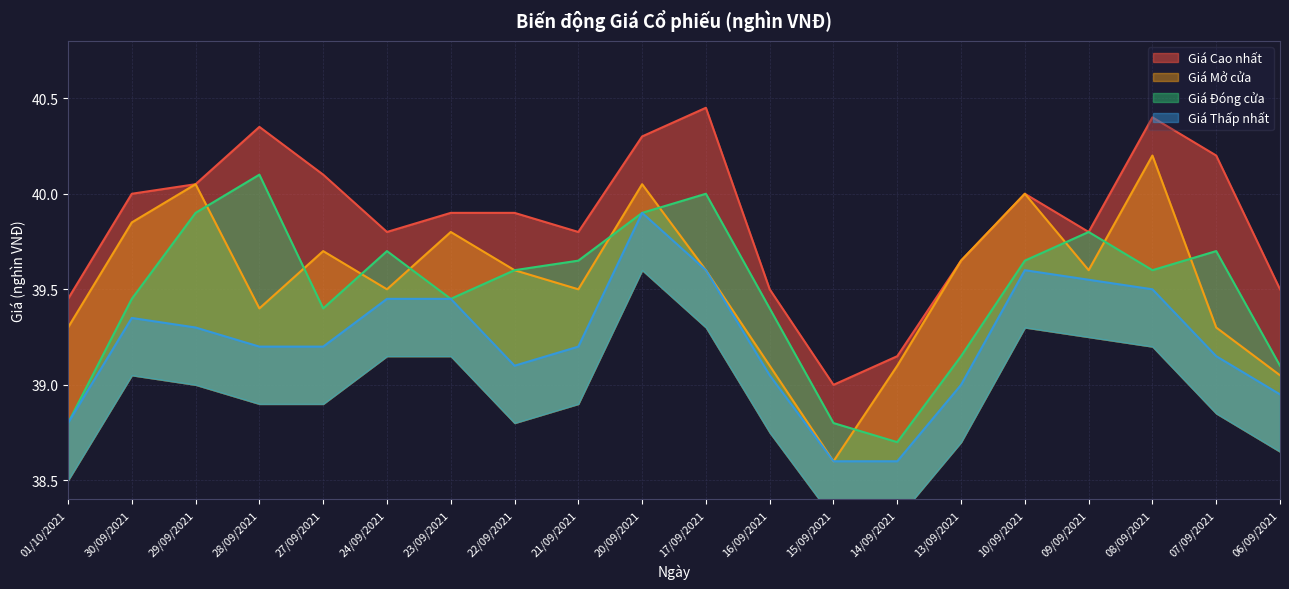

Reading left to right, list all the values displayed in this chart.

Giá Cao nhất: 01/10/2021=39.5	30/09/2021=40.0	29/09/2021=40.0	28/09/2021=40.4	27/09/2021=40.1	24/09/2021=39.8	23/09/2021=39.9	22/09/2021=39.9	21/09/2021=39.8	20/09/2021=40.3	17/09/2021=40.5	16/09/2021=39.5	15/09/2021=39.0	14/09/2021=39.1	13/09/2021=39.6	10/09/2021=40.0	09/09/2021=39.8	08/09/2021=40.4	07/09/2021=40.2	06/09/2021=39.5
Giá Mở cửa: 01/10/2021=39.3	30/09/2021=39.9	29/09/2021=40.0	28/09/2021=39.4	27/09/2021=39.7	24/09/2021=39.5	23/09/2021=39.8	22/09/2021=39.6	21/09/2021=39.5	20/09/2021=40.0	17/09/2021=39.6	16/09/2021=39.1	15/09/2021=38.6	14/09/2021=39.1	13/09/2021=39.6	10/09/2021=40.0	09/09/2021=39.6	08/09/2021=40.2	07/09/2021=39.3	06/09/2021=39.0
Giá Đóng cửa: 01/10/2021=38.8	30/09/2021=39.5	29/09/2021=39.9	28/09/2021=40.1	27/09/2021=39.4	24/09/2021=39.7	23/09/2021=39.5	22/09/2021=39.6	21/09/2021=39.6	20/09/2021=39.9	17/09/2021=40.0	16/09/2021=39.4	15/09/2021=38.8	14/09/2021=38.7	13/09/2021=39.1	10/09/2021=39.6	09/09/2021=39.8	08/09/2021=39.6	07/09/2021=39.7	06/09/2021=39.1
Giá Thấp nhất: 01/10/2021=38.8	30/09/2021=39.4	29/09/2021=39.3	28/09/2021=39.2	27/09/2021=39.2	24/09/2021=39.5	23/09/2021=39.5	22/09/2021=39.1	21/09/2021=39.2	20/09/2021=39.9	17/09/2021=39.6	16/09/2021=39.0	15/09/2021=38.6	14/09/2021=38.6	13/09/2021=39.0	10/09/2021=39.6	09/09/2021=39.5	08/09/2021=39.5	07/09/2021=39.1	06/09/2021=39.0